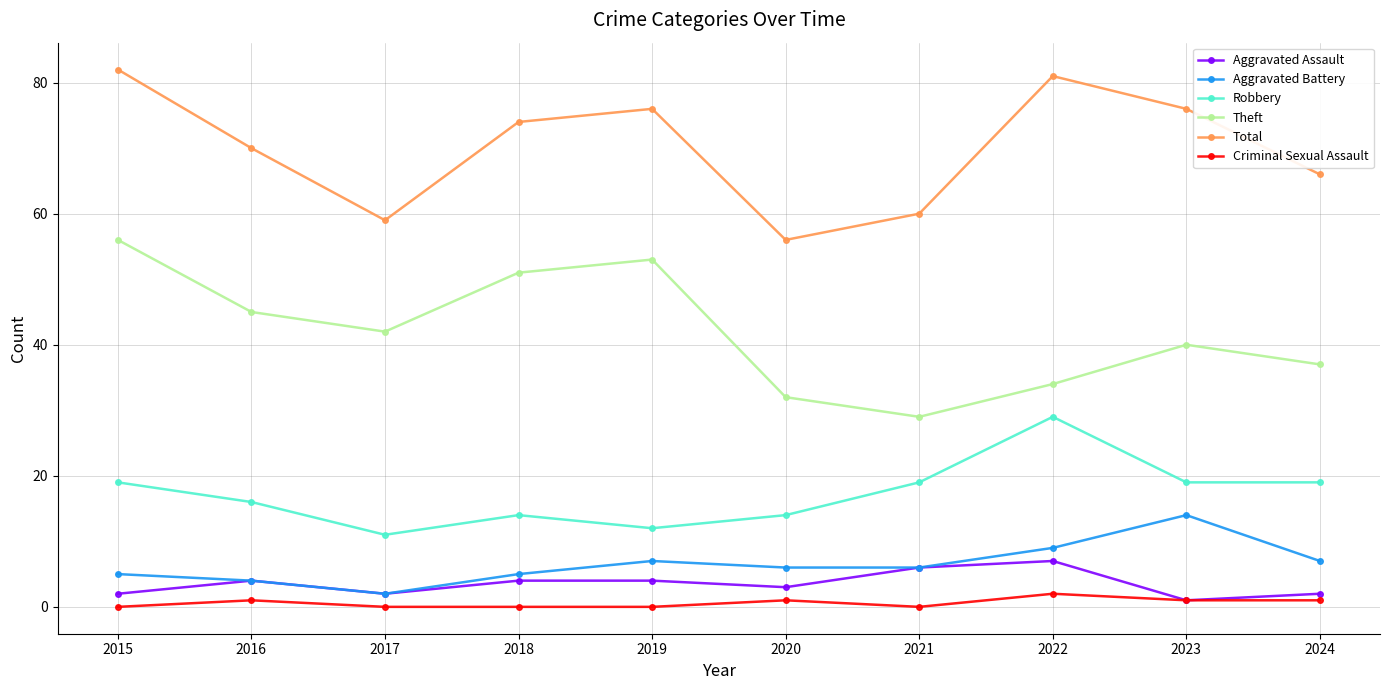

How many lines are shown in the chart?

6